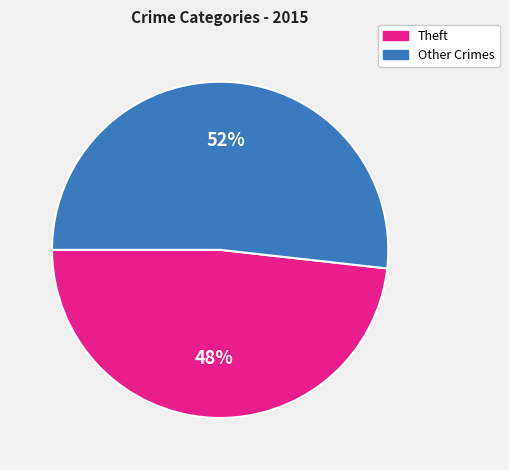

To the nearest percent, what is the average slice percentage?

50%